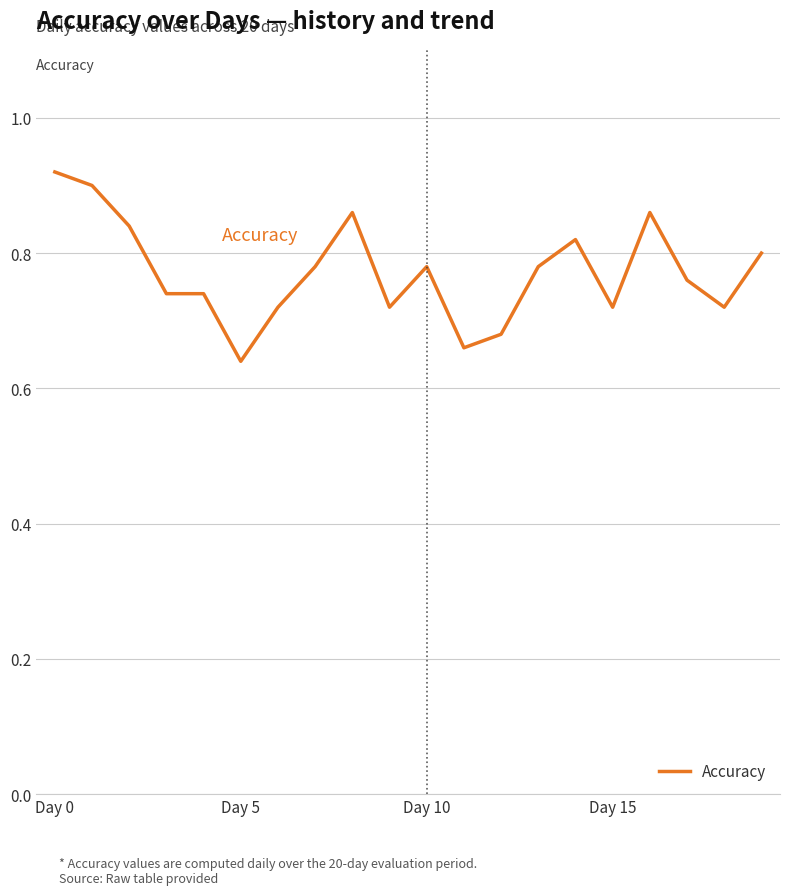

At which category does the chart reach its minimum across all series?

Day 5